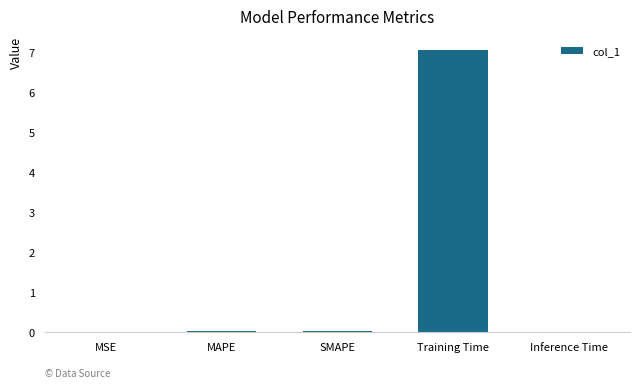

What is the maximum value shown in the chart?

7.1